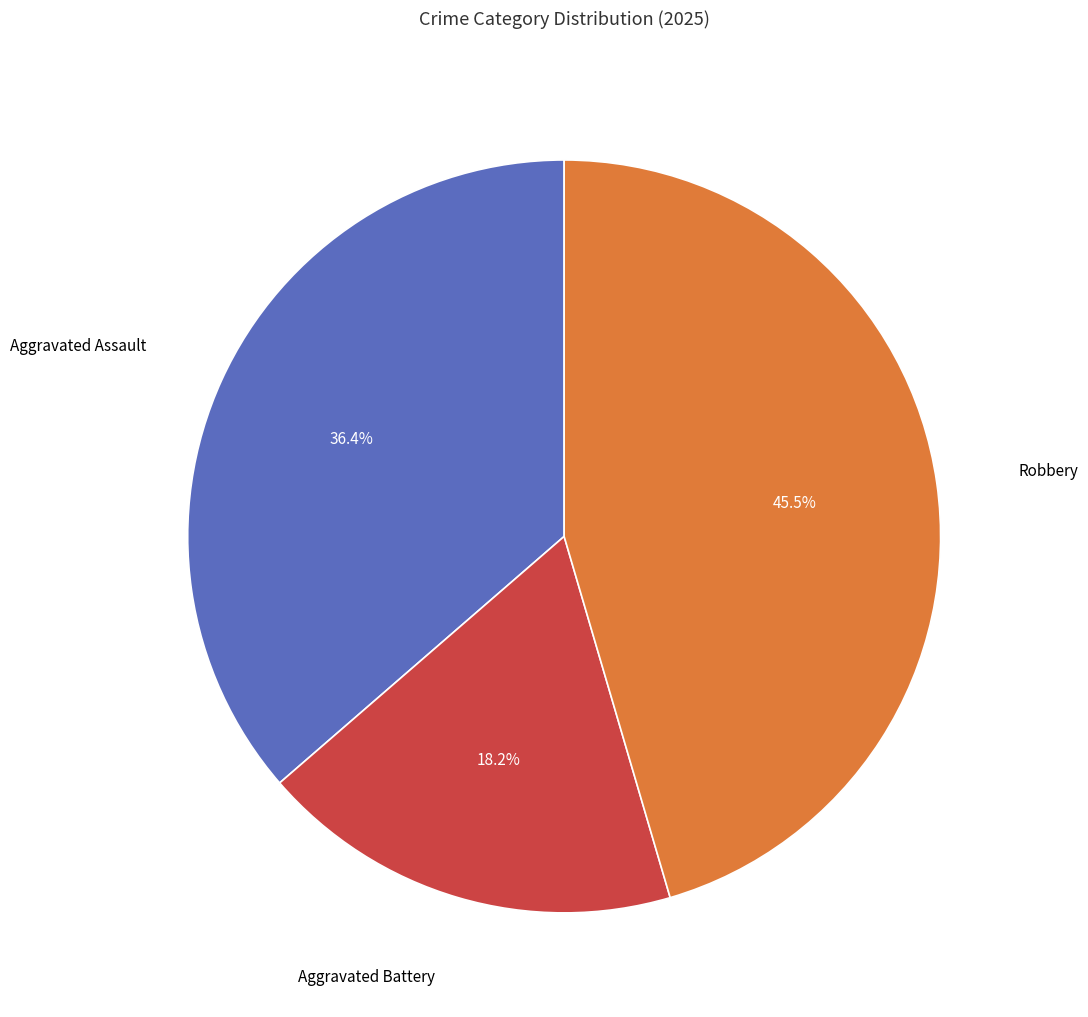

To the nearest percent, what is the difference between the largest and smallest slice percentages?

27%